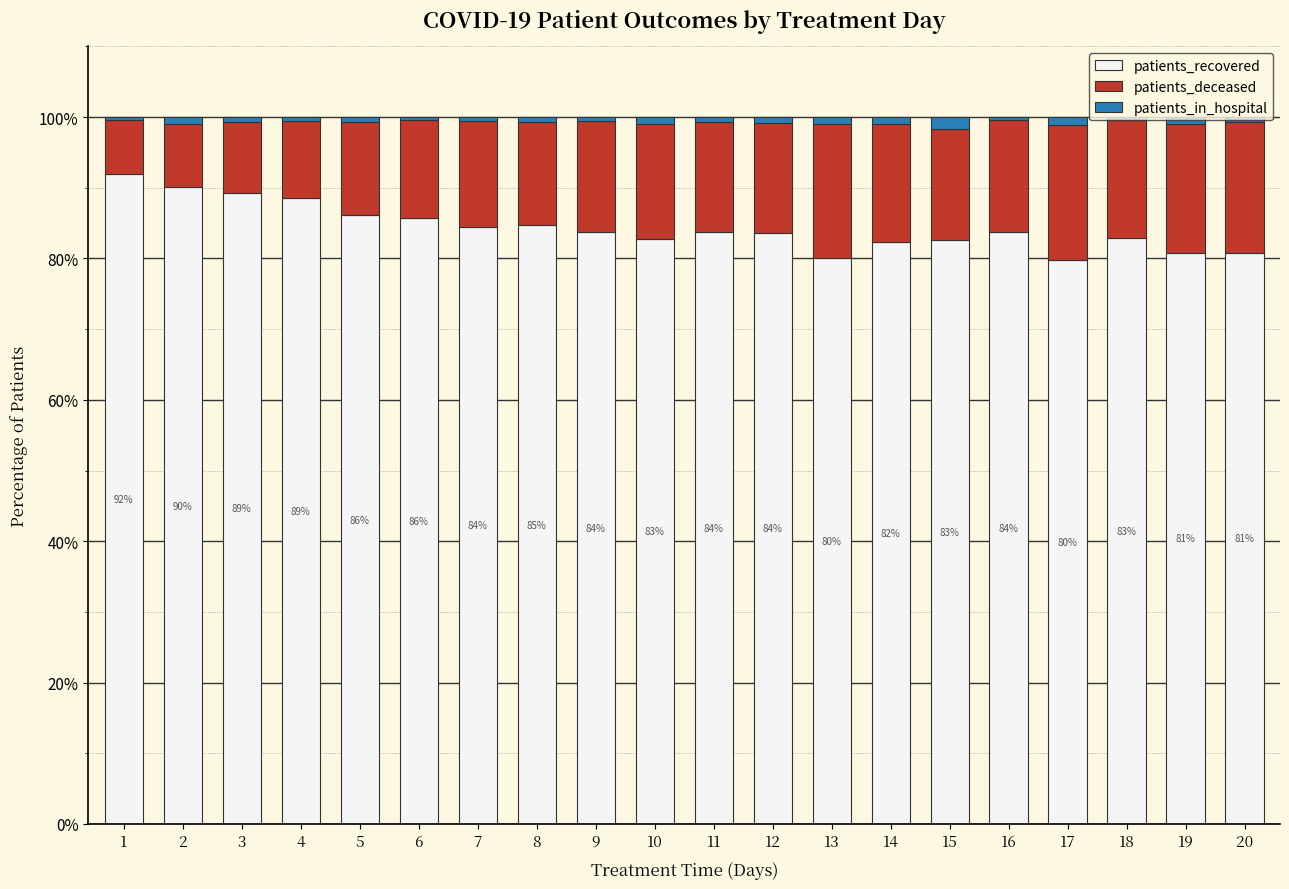

What is the highest value of the patients_recovered series?

91.9